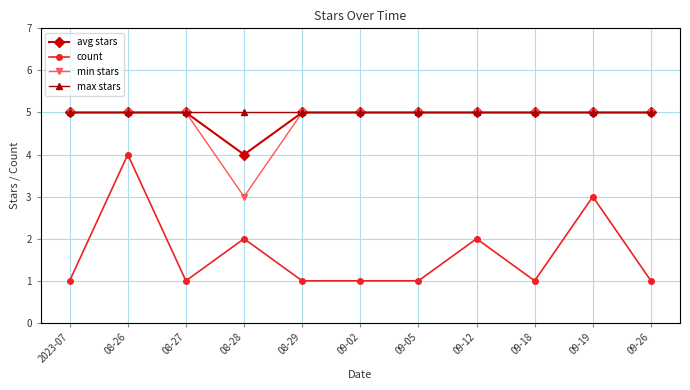

Which series has the largest range (max minus min)?

count